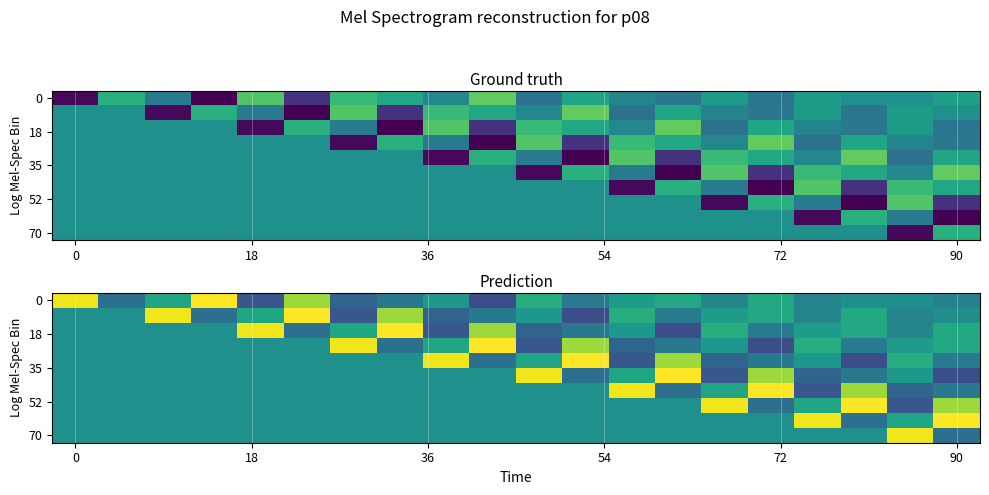

How many values in the 70 series exceed 0?

1